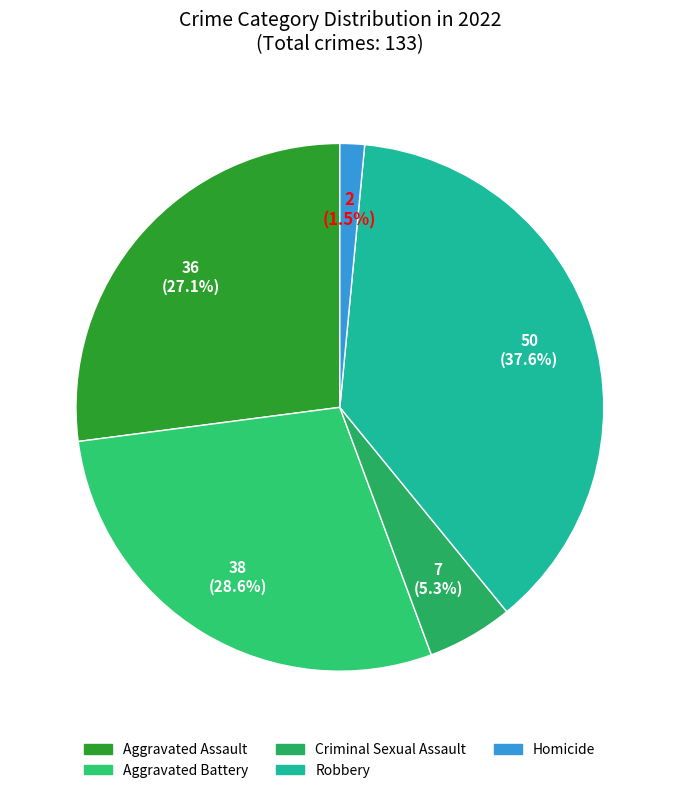

How many slices are in this pie chart?

5